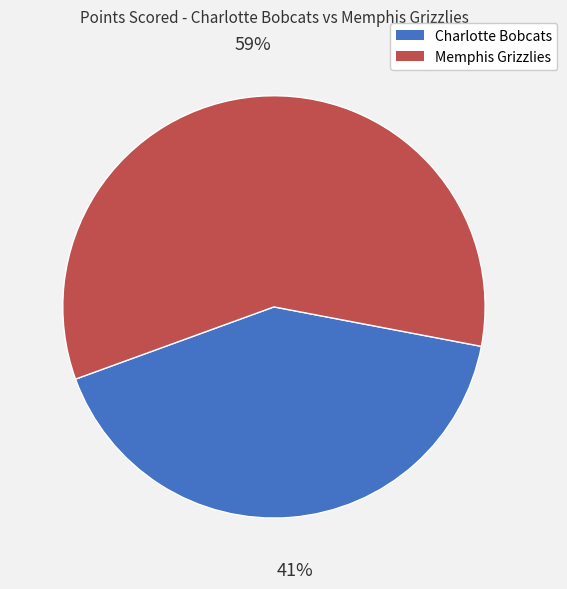

Between Memphis Grizzlies and Charlotte Bobcats, which is larger?

Memphis Grizzlies